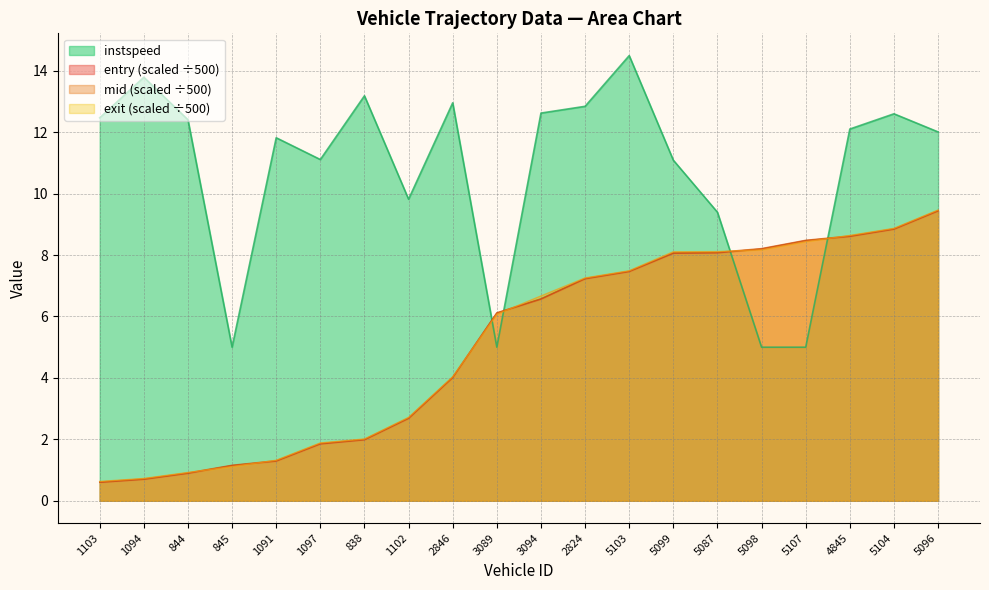

True or false: exit has a value of 7.5 at 5103.

True